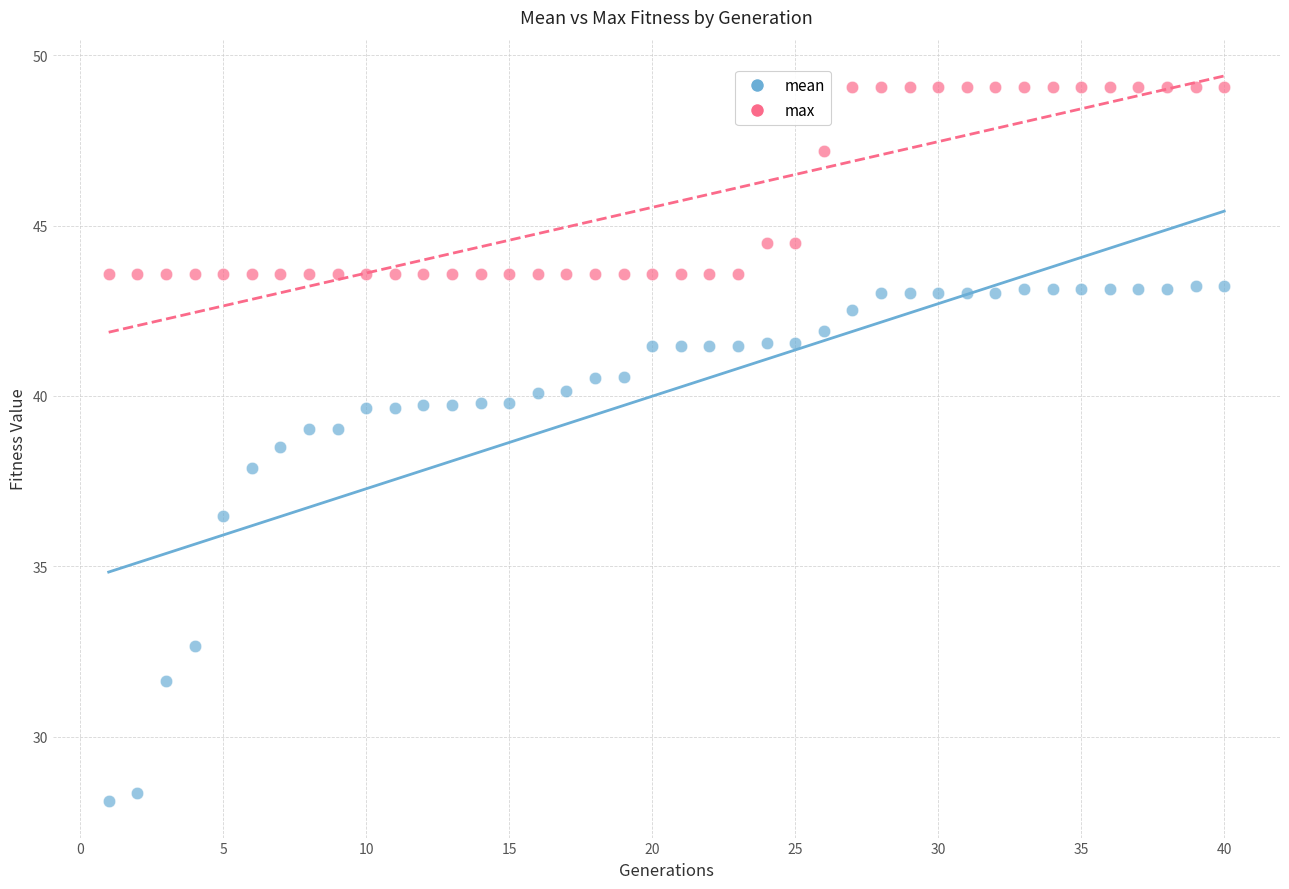

Across all data points, what is the range of Y values (max minus min)?

21.0